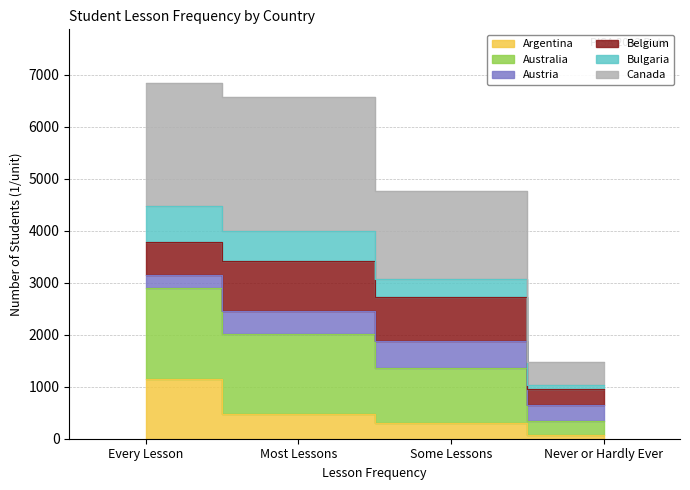

List the labels in order of Argentina value, largest first.

Every Lesson, Most Lessons, Some Lessons, Never or Hardly Ever